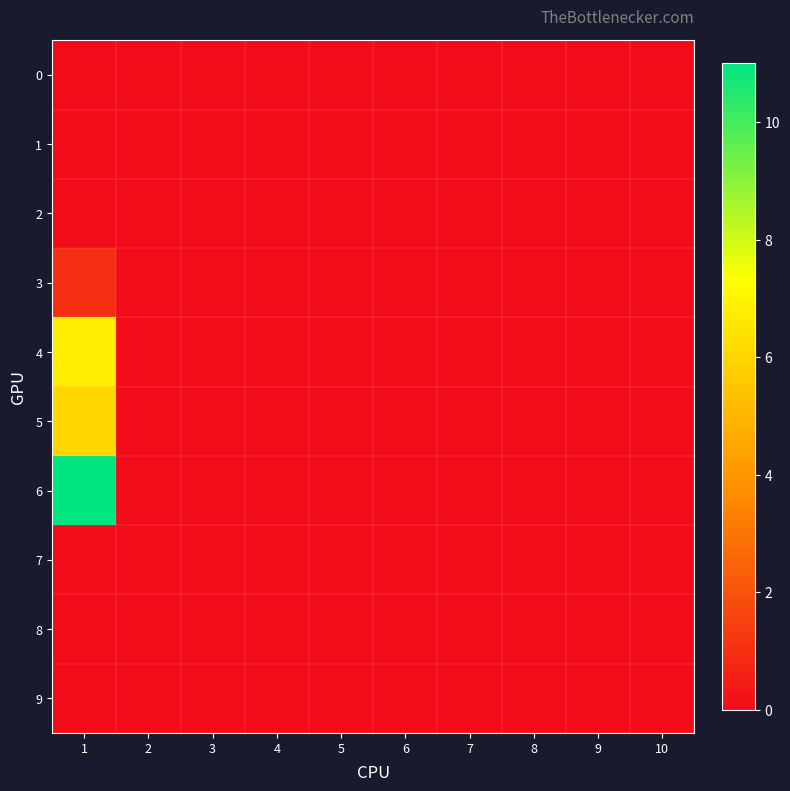

Which series has the largest total across all categories?

6